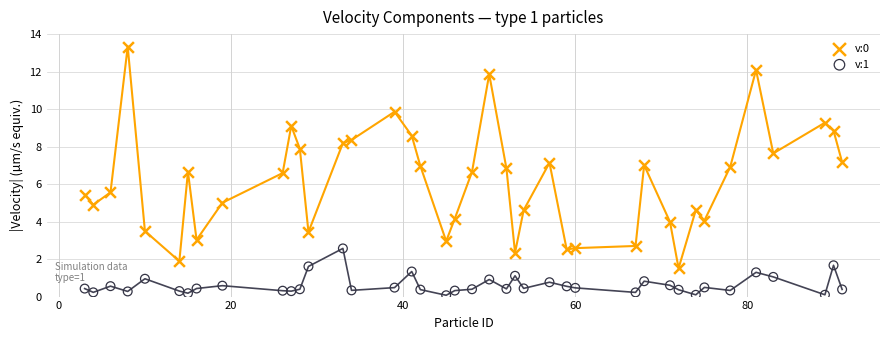

Across all data points, what is the range of Y values (max minus min)?

13.3